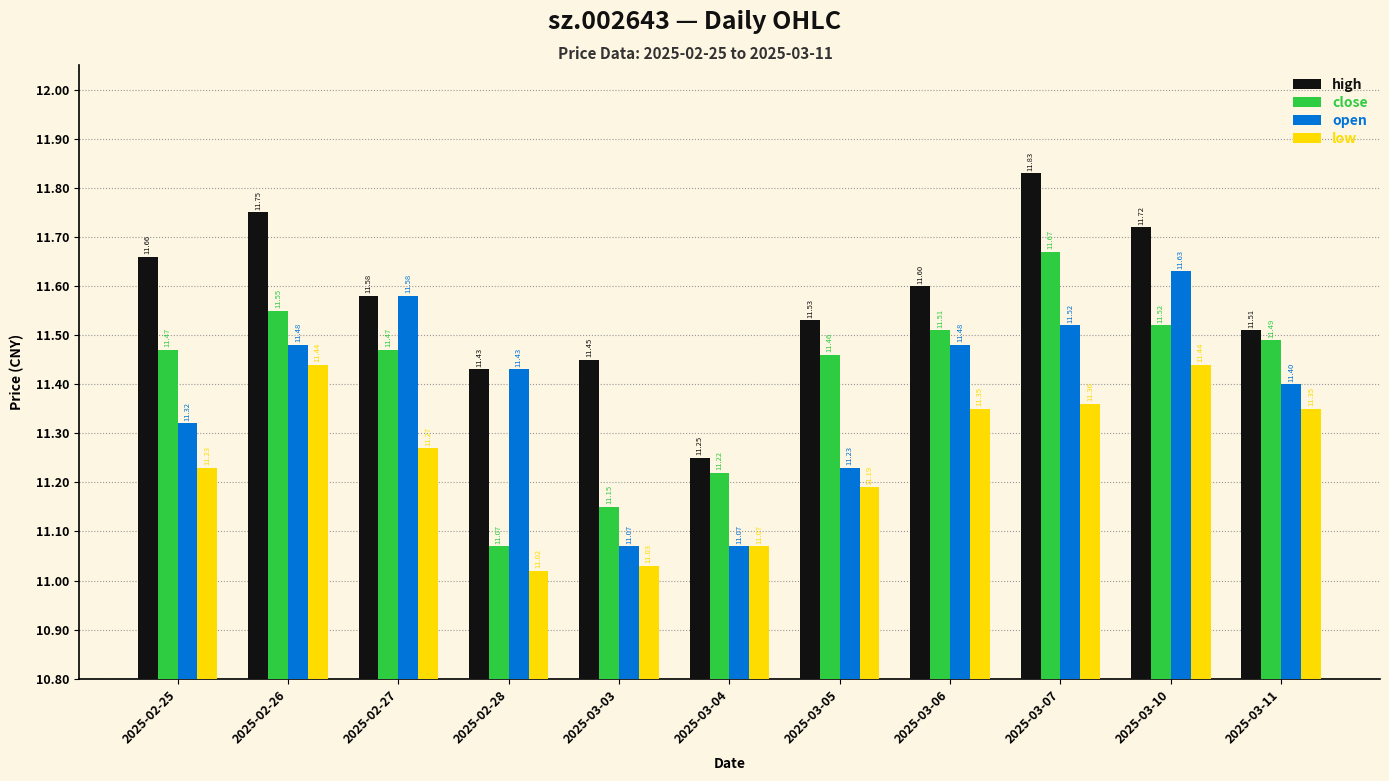

At how many categories does at least one series exceed 11?

11